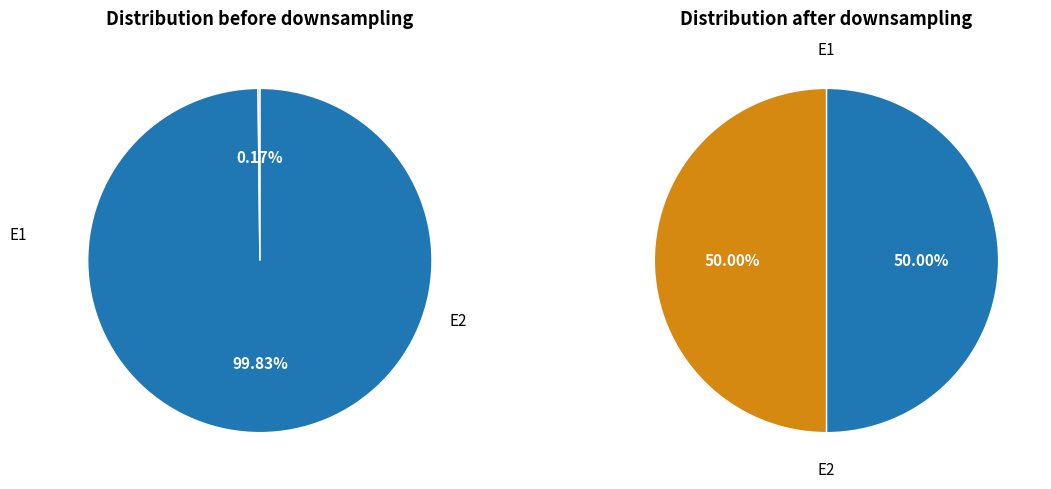

Between E2 and E1, which is larger?

E1